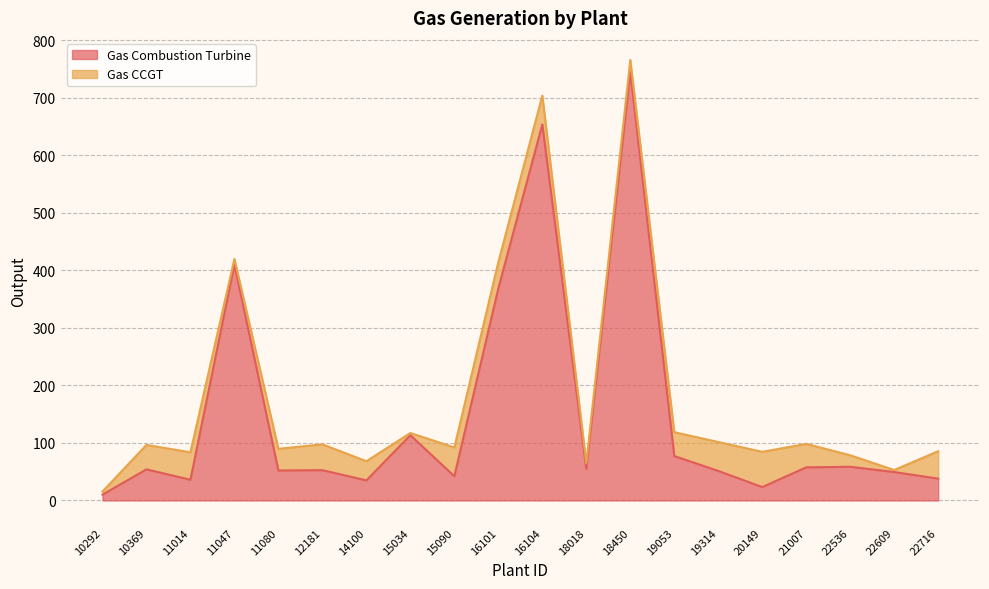

True or false: there are more than 2 points higher than both neighbors.

True